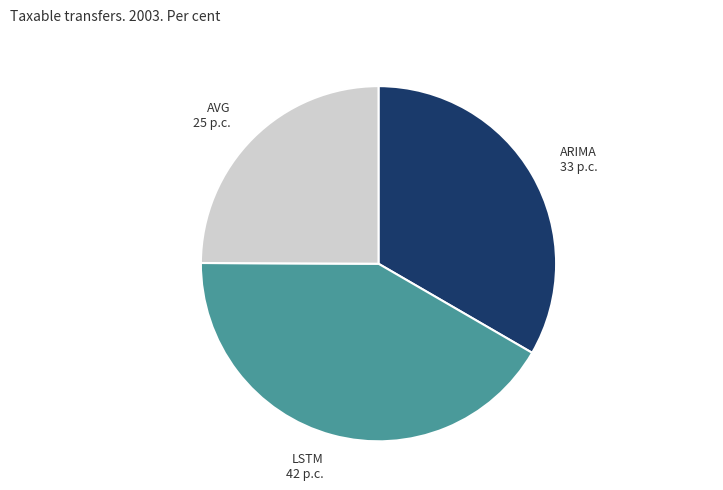

Count the number of slices in the pie.

3